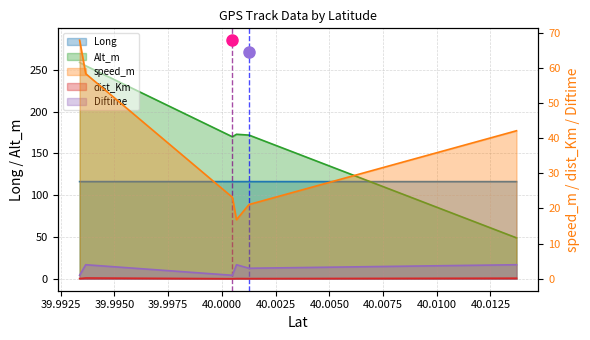

Does the chart display data point markers on the line(s)?

No